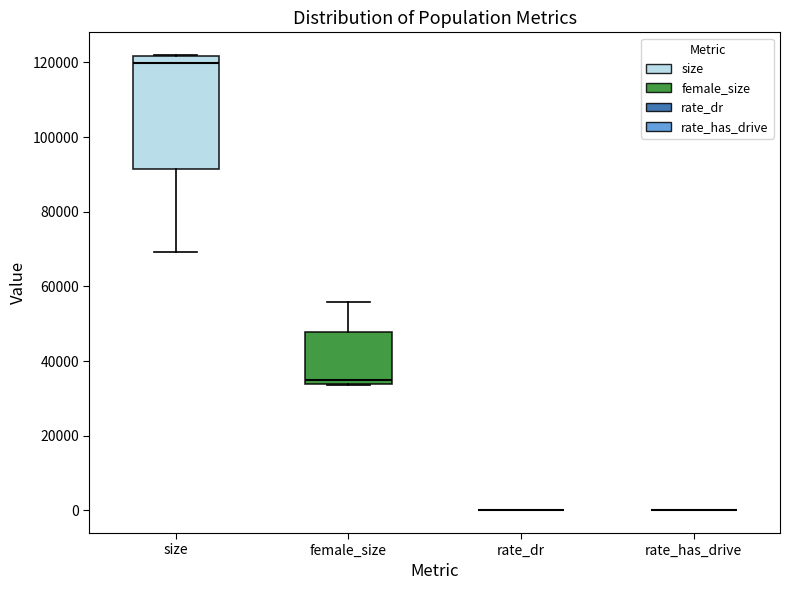

Reading left to right, transcribe this box plot: for each box, give where its median line is, the range the box spans, and where its two whiskers end, as read against the y-axis. The values are not printed on the chart, so give them approximately, as read against the axis.

size: median 120000, box 92000 to 122000, whiskers 70000 to 122000
female_size: median 34000 (just above the box's lower edge), box 34000 to 48000, whiskers 34000 to 56000
rate_dr: box collapsed to a line at 0, whiskers 0 to 0
rate_has_drive: box collapsed to a line at 0, whiskers 0 to 0